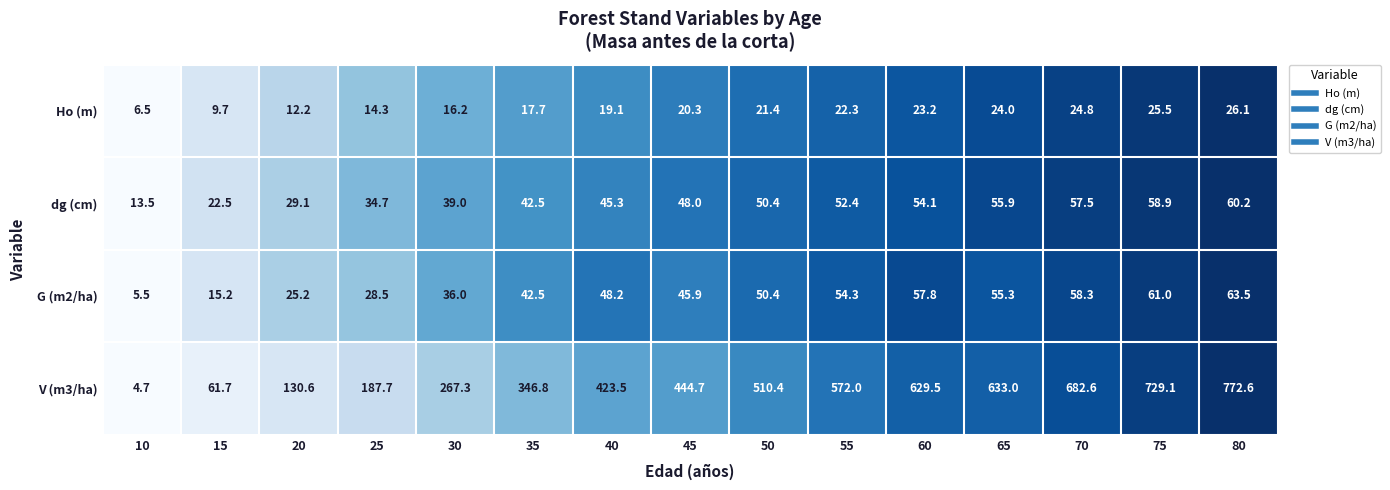

Which series has the largest total across all categories?

V (m3/ha)